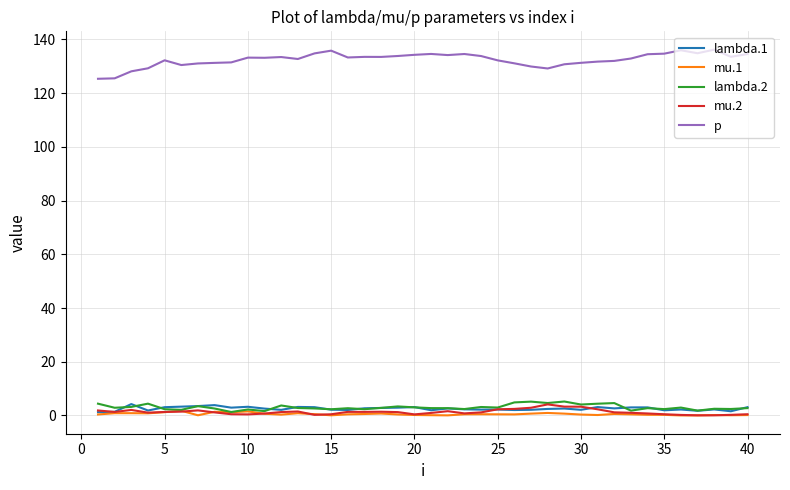

Which series has the largest total across all categories?

p